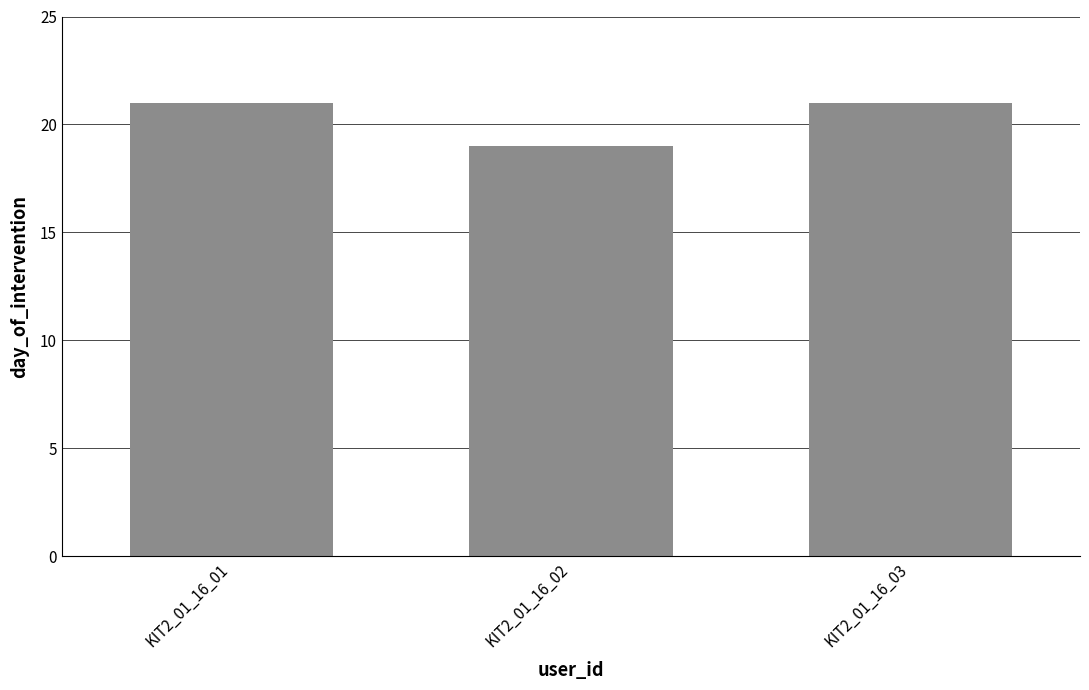

What is the ratio of the value at KIT2_01_16_01 to the value at KIT2_01_16_03?

1.0